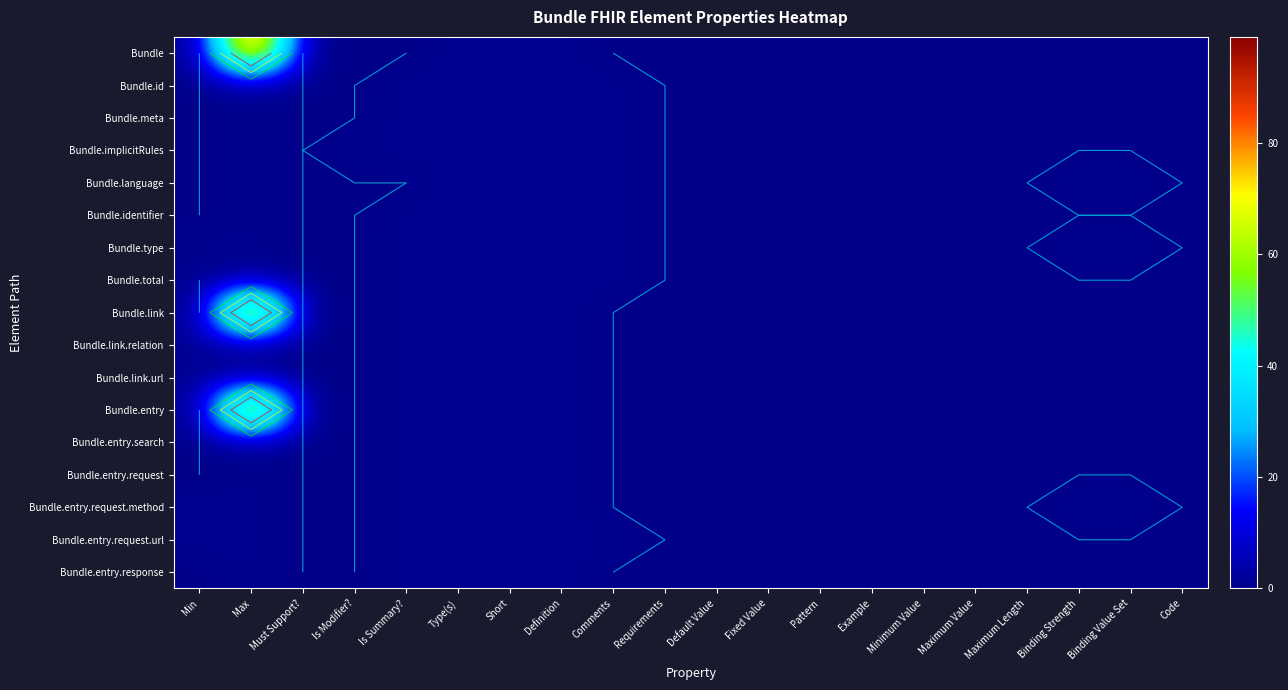

What is the difference between the highest and lowest values at Binding Strength?

1